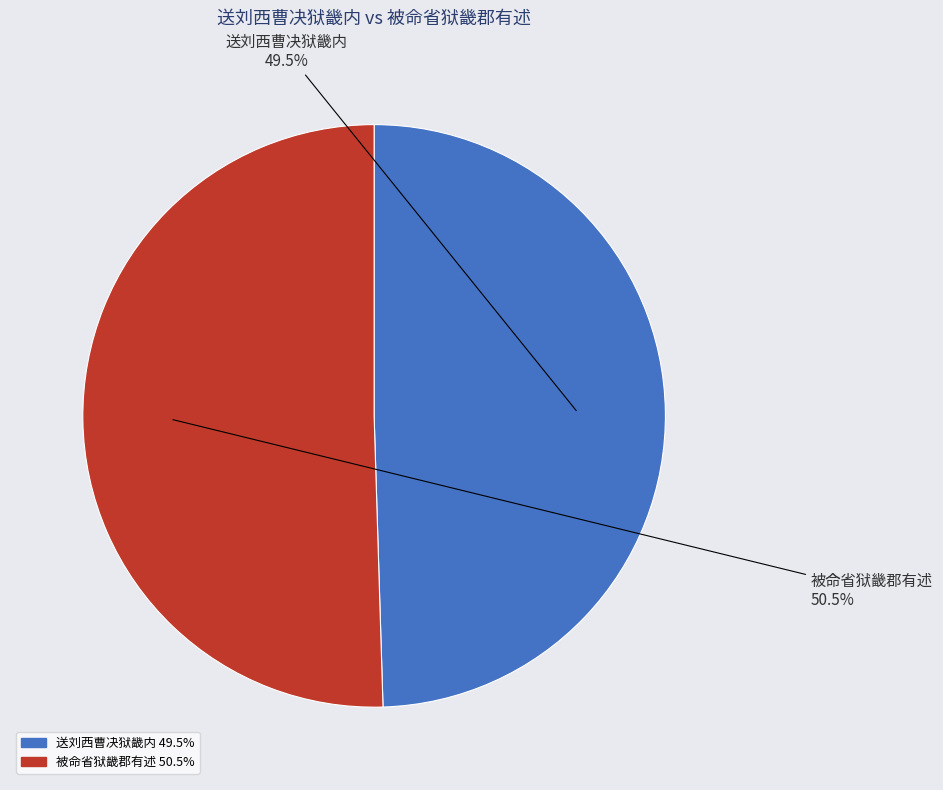

Rank the categories by value from lowest to highest.

送刘西曹决狱畿内, 被命省狱畿郡有述